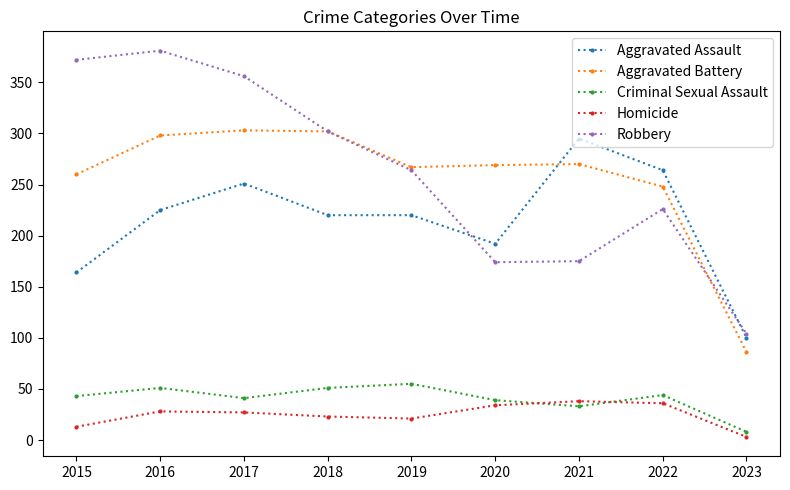

What is the value of the Homicide point at the 5th from the left?

21